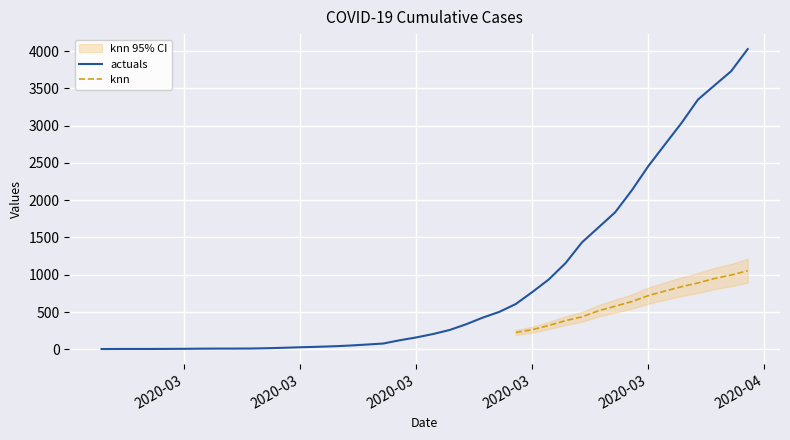

How many values are below 204?

20